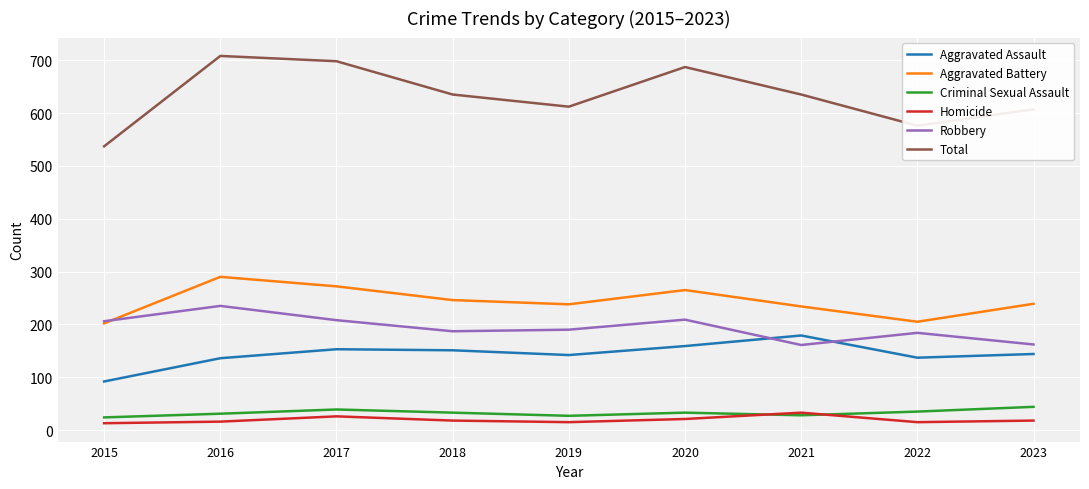

How many categories are shown in the chart?

9